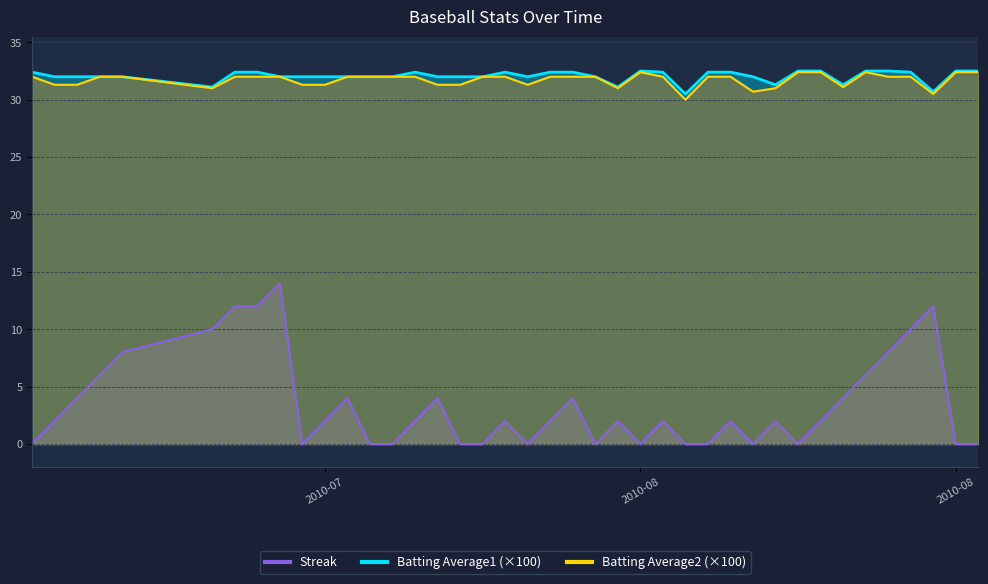

Which series has the widest spread of values?

Streak